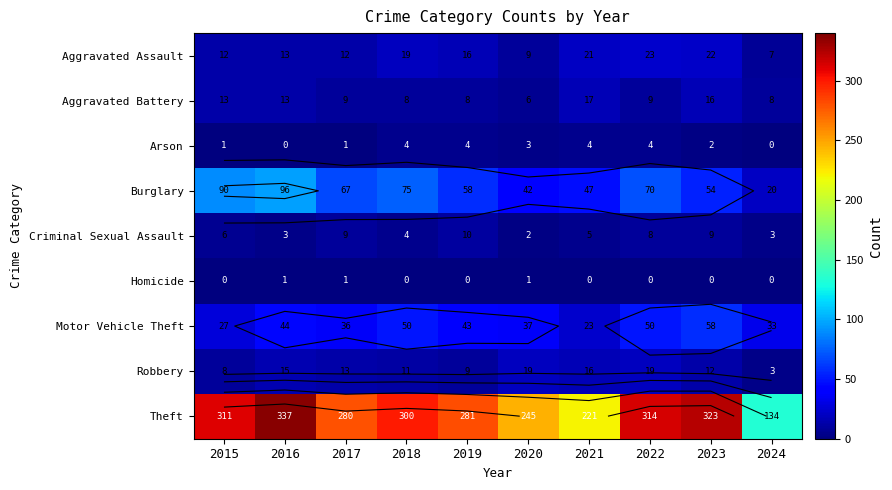

Is the value of Motor Vehicle Theft at 2023 greater than the value of Burglary at 2023?

Yes